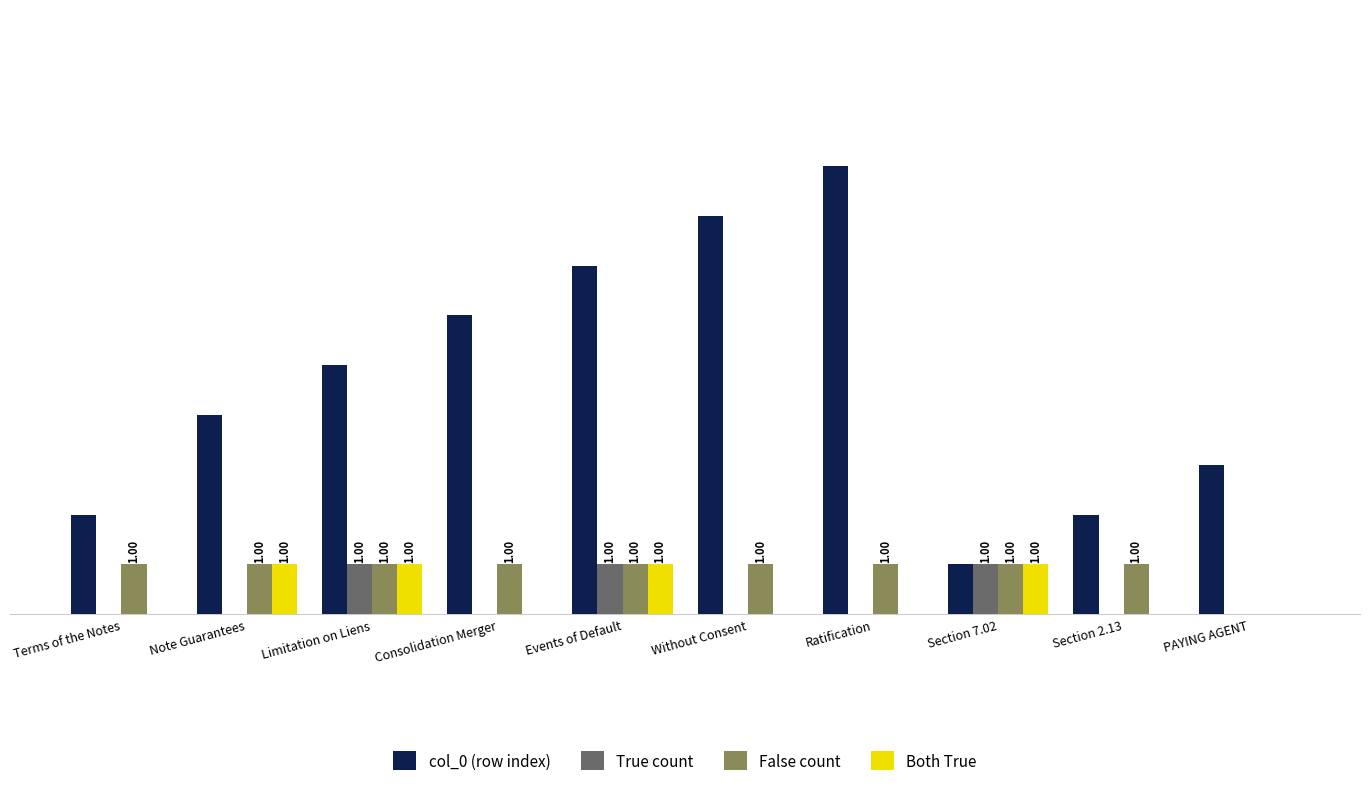

Between Ratification and Section 2.13, which series saw the biggest shift?

col_0 (row index)